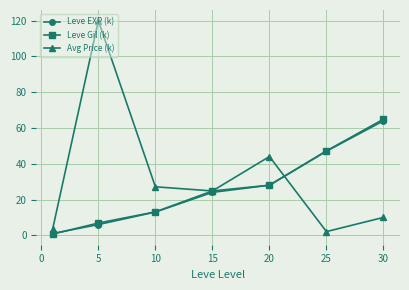

What is the value of the Leve Gil (k) point at the 6th from the left?

47.2